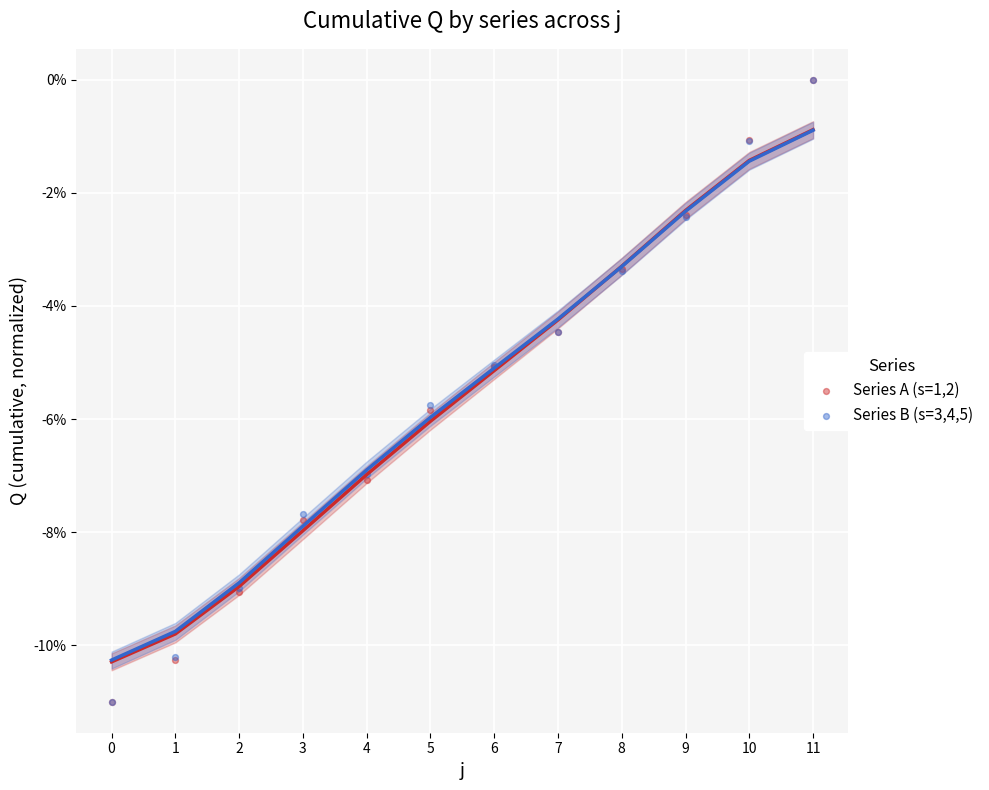

What are all the series names shown in the legend?

Series A (s=1,2), Series B (s=3,4,5)